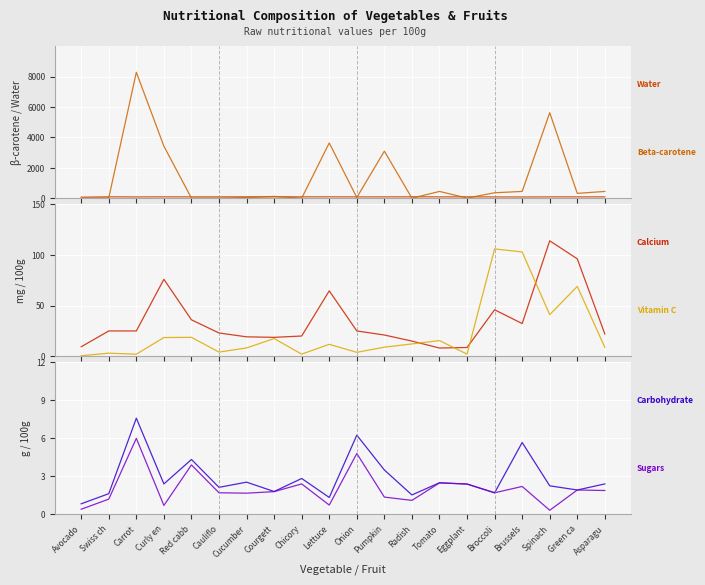

What position from the left is Cauliflo?

6